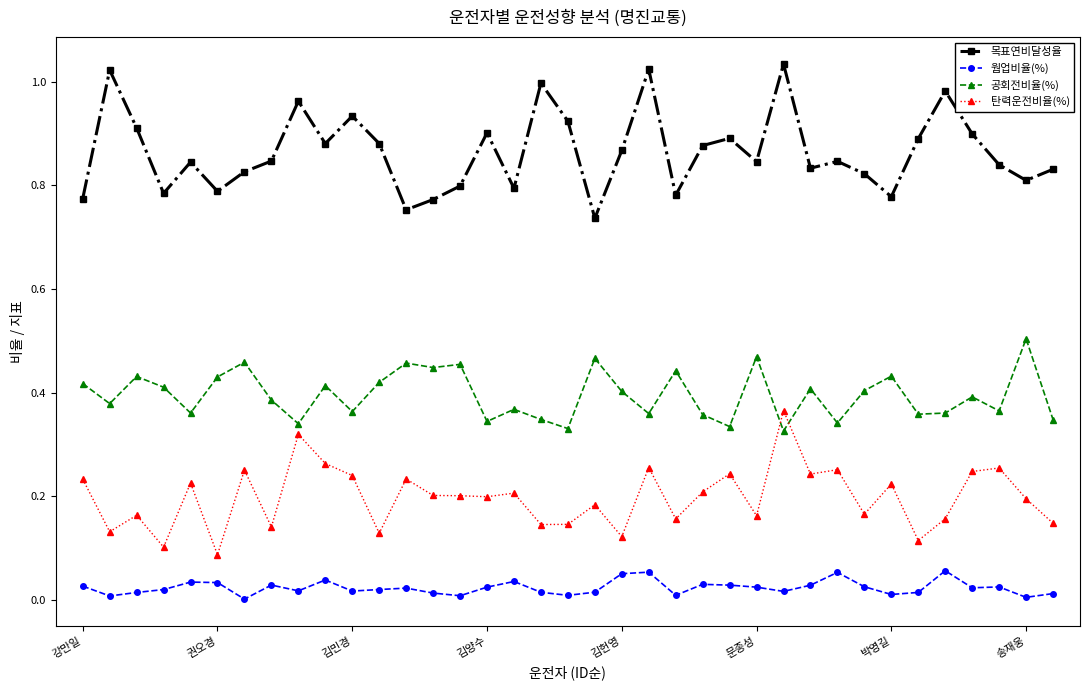

True or false: 목표연비달성율 and 공회전비율(%) intersect in this chart.

False